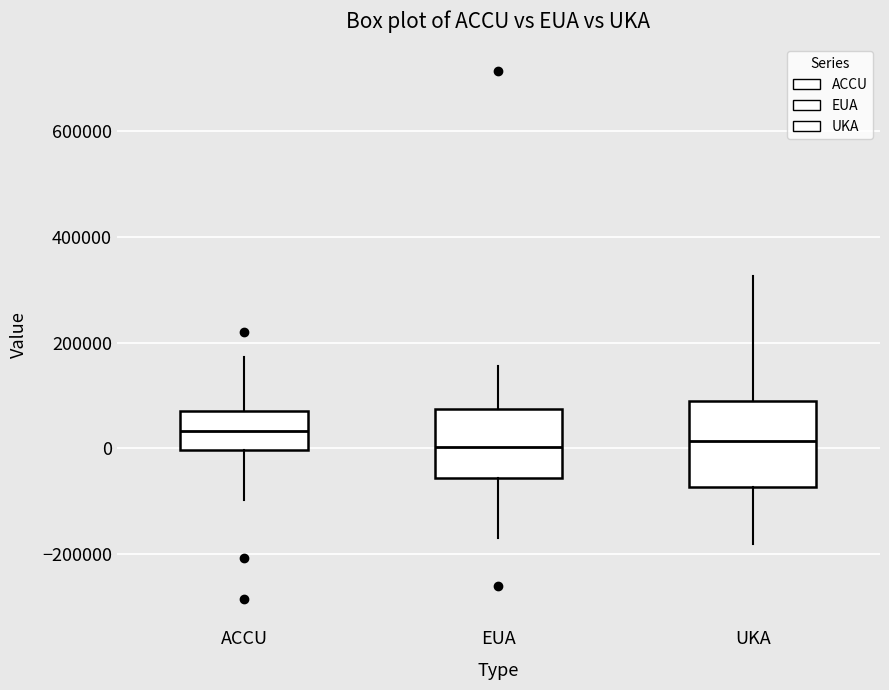

Where does the median line of the box for EUA sit on the y-axis? The values are not printed on the chart, so give them approximately, as read against the axis.

0